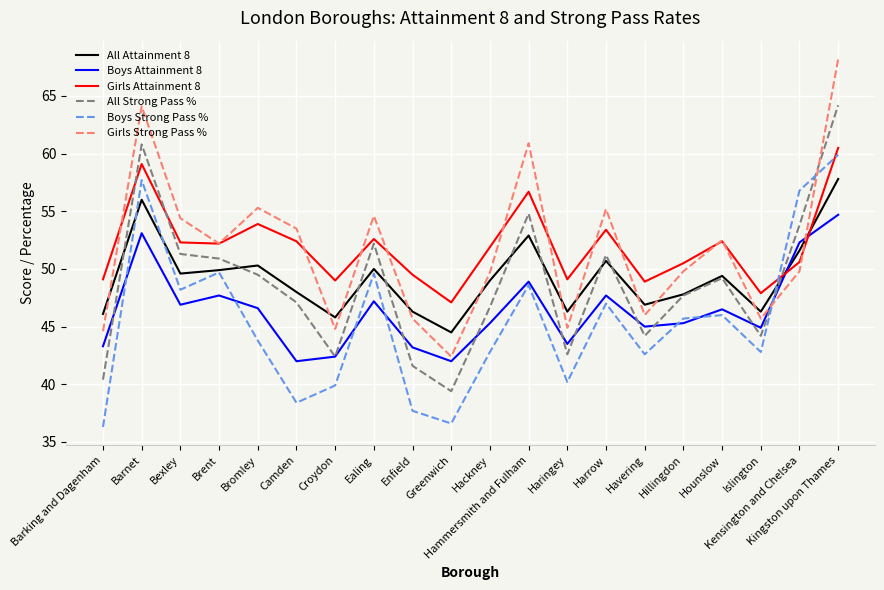

How many categories are shown in the chart?

20